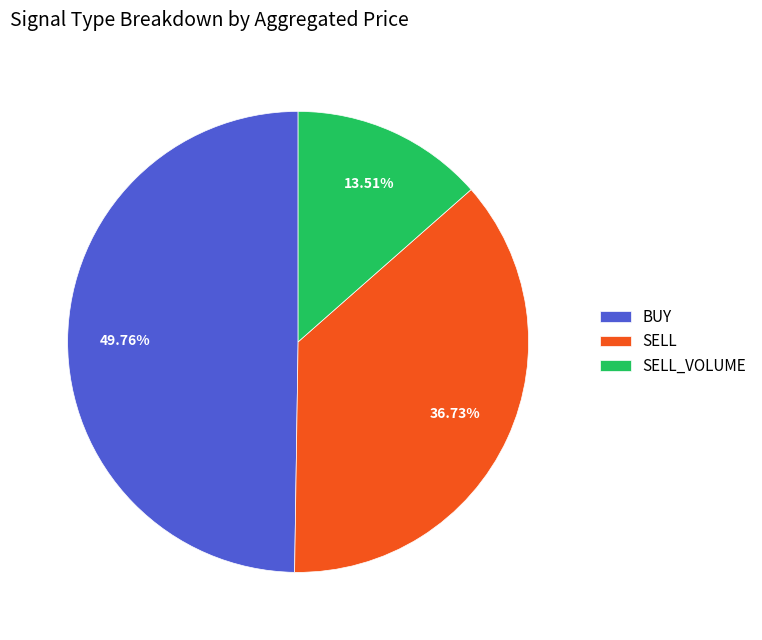

What percentage do SELL_VOLUME and SELL together represent?

50.2%